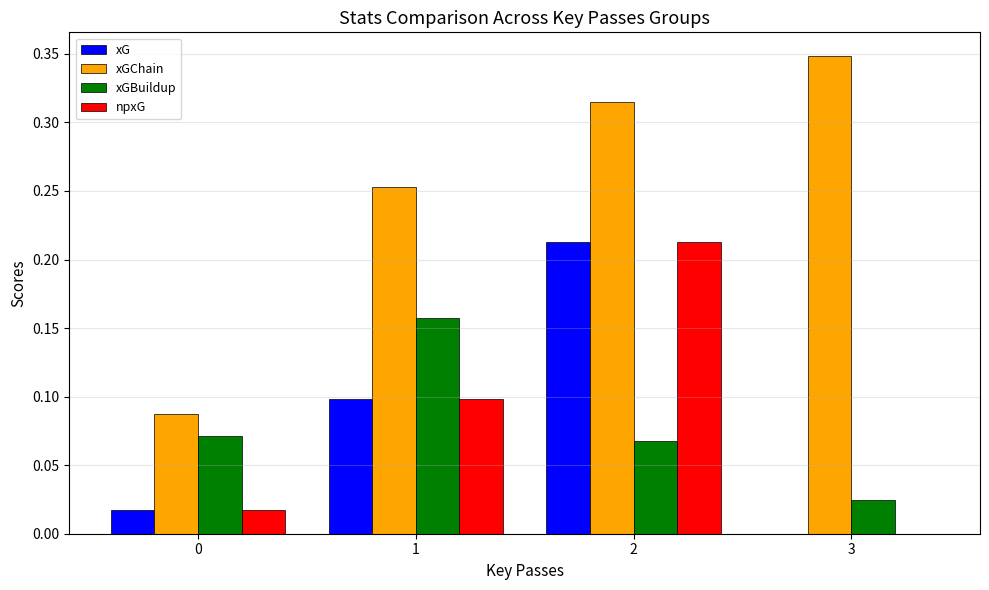

Which category has the highest value across all series?

3